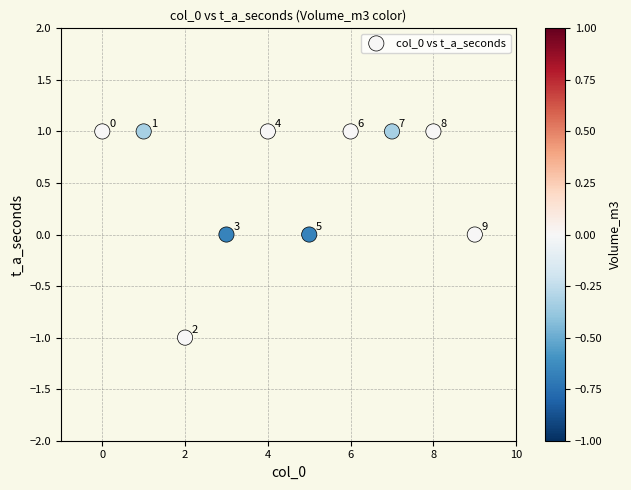

How many data points are displayed?

10